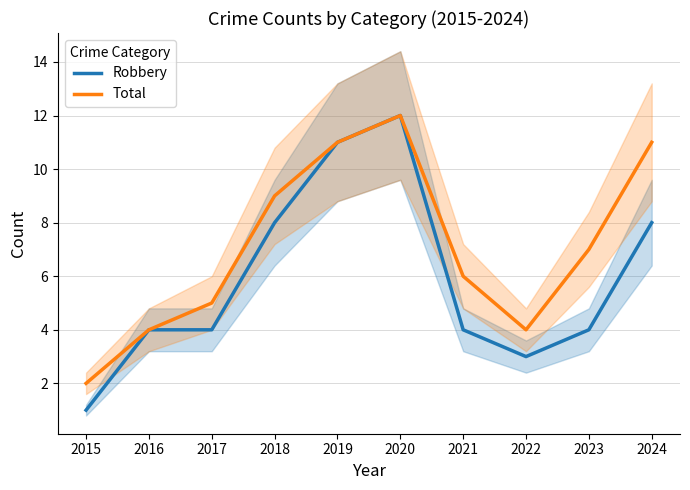

True or false: Total has more than 1 points higher than both neighbors.

False